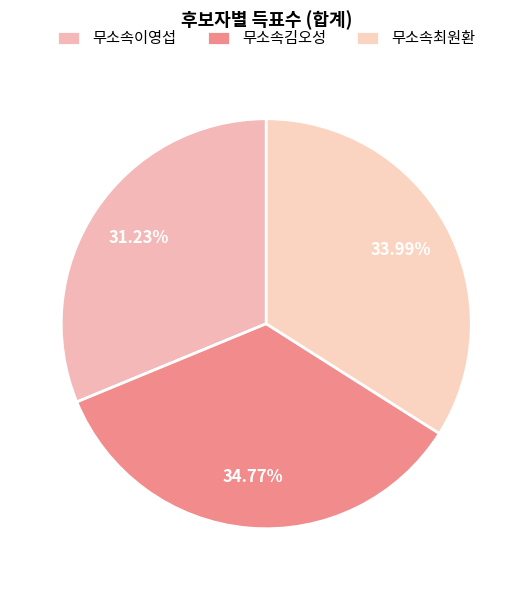

Is 무소속최원환 the majority of the pie?

No